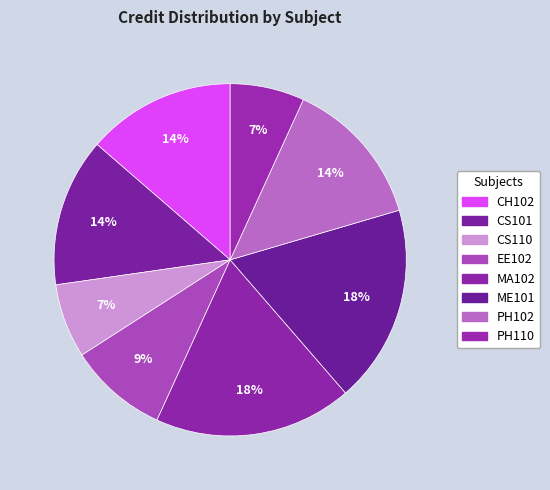

Which category has the biggest portion of the pie?

MA102